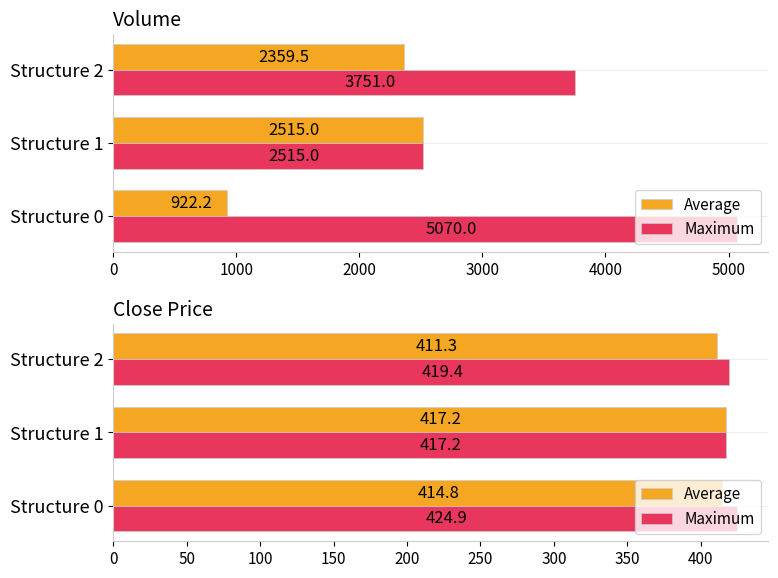

What is the lowest value of the Maximum series?

417.2